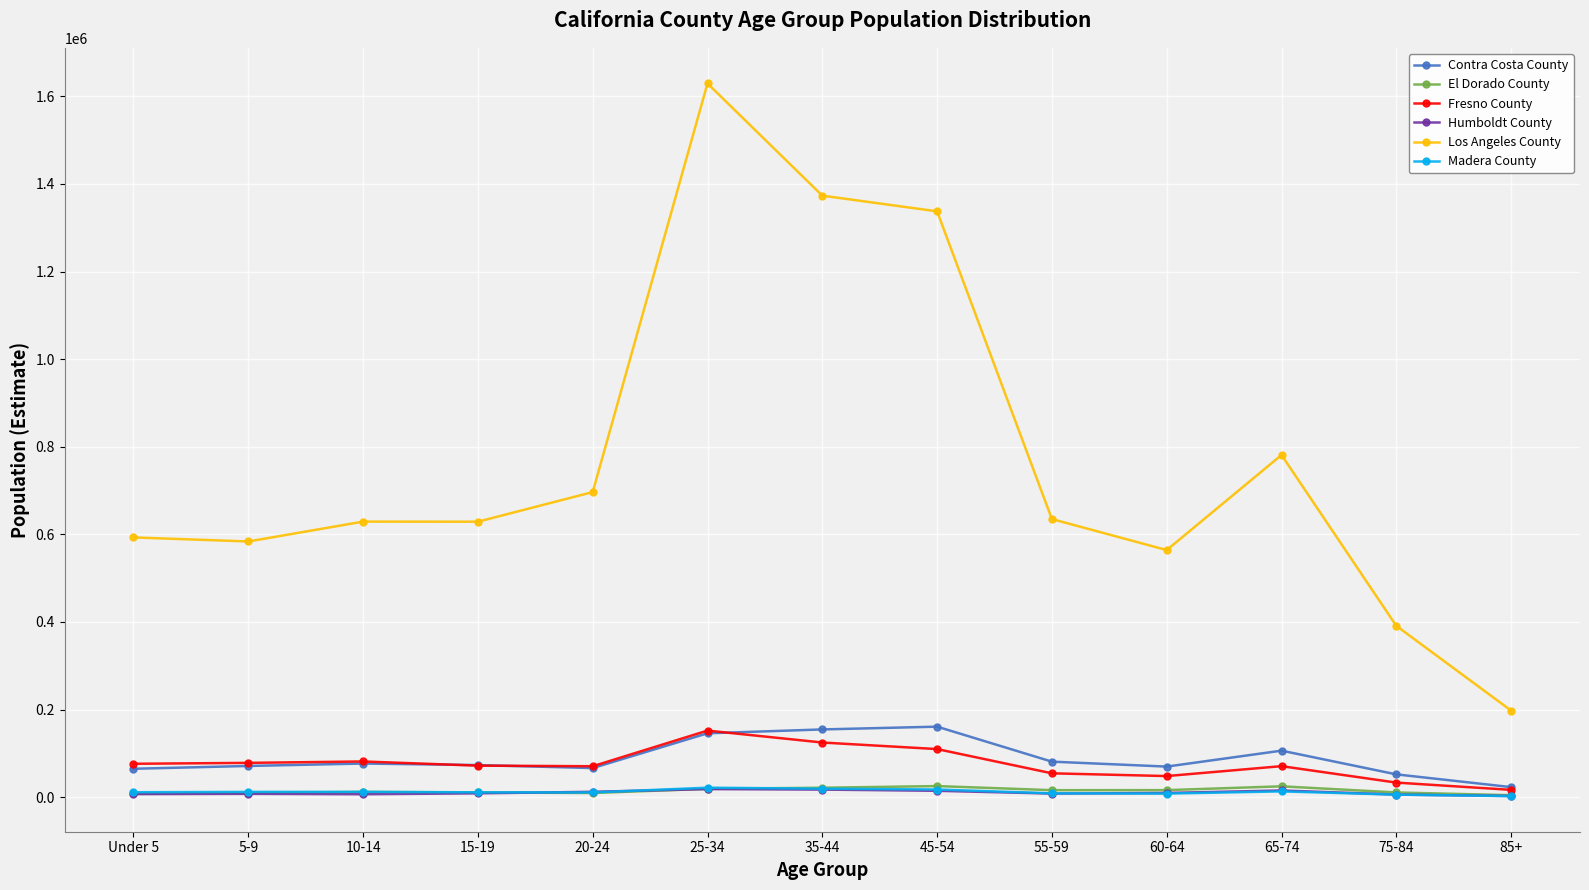

What is the maximum value for Los Angeles County?

1629298